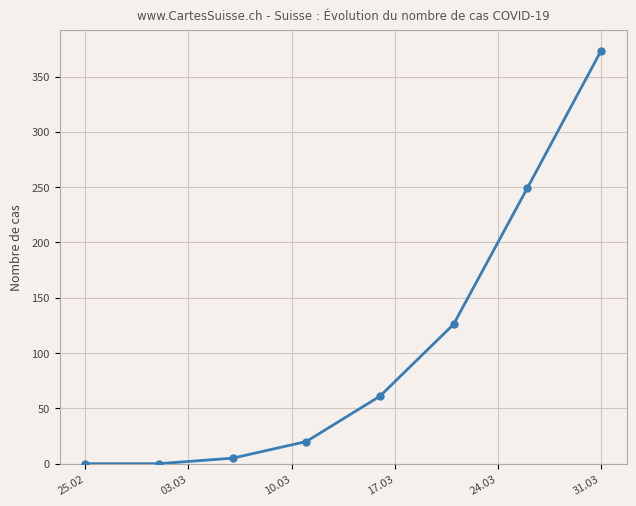

What is the maximum value shown in the chart?

373